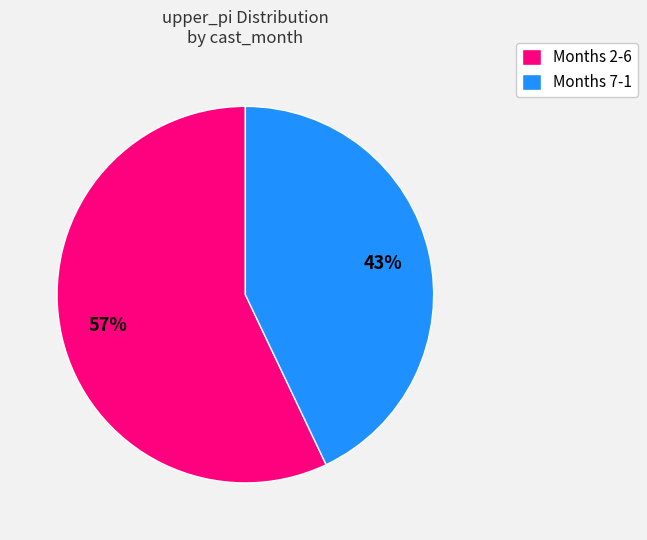

Count the number of slices in the pie.

2